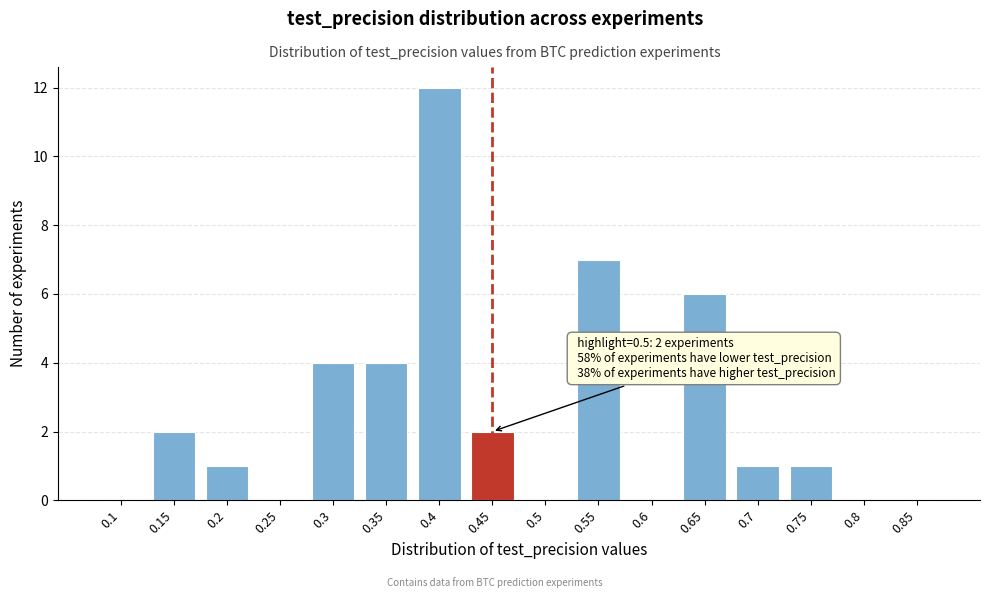

Reading left to right, what are all the values shown in this chart?

0.1=0	0.15=2	0.2=1	0.25=0	0.3=4	0.35=4	0.4=12	0.45=2	0.5=0	0.55=7	0.6=0	0.65=6	0.7=1	0.75=1	0.8=0	0.85=0